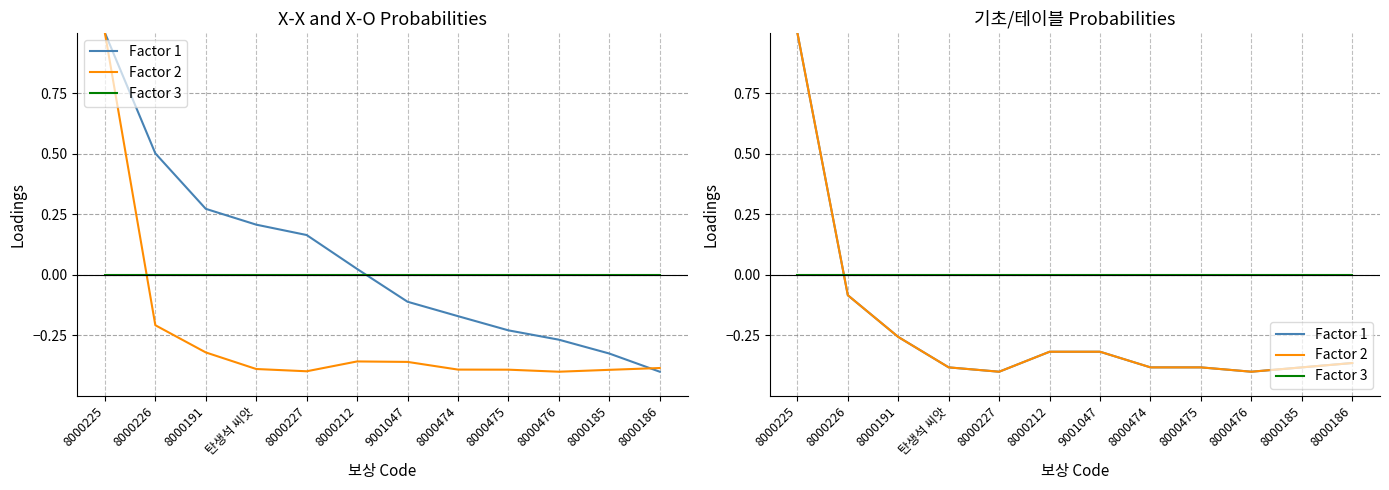

Which has a higher value, 9001047 or 8000191?

8000191